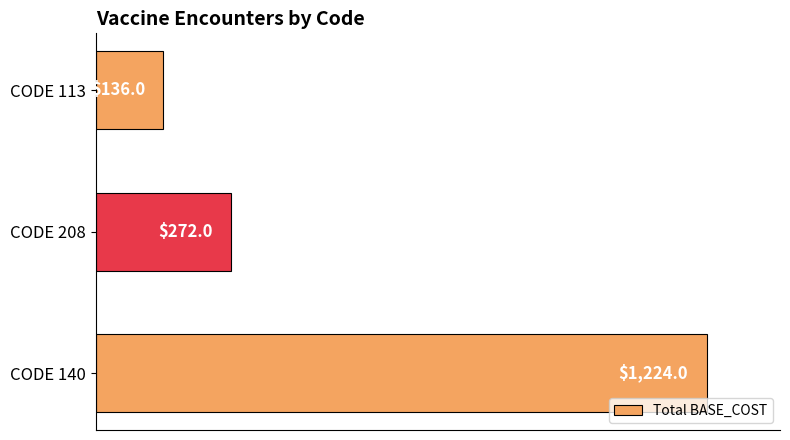

Reading bottom to top, extract all data points from this chart.

1224	272	136